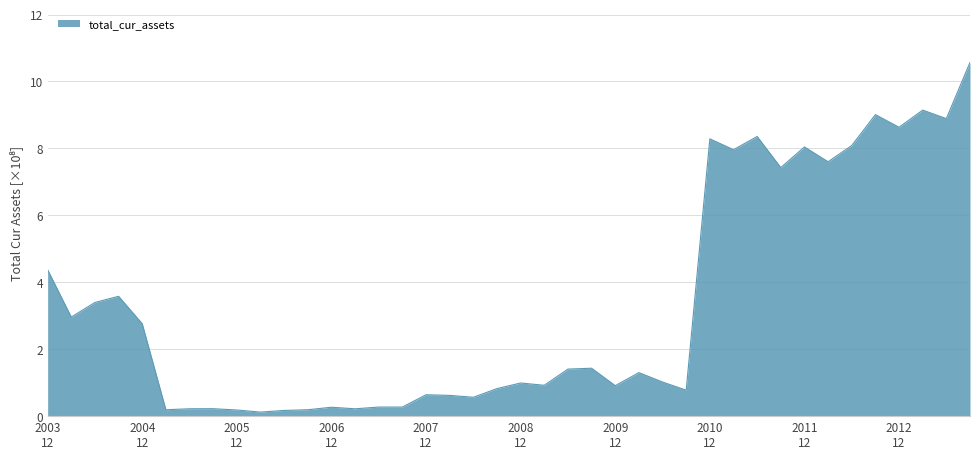

How many lines are shown in the chart?

1